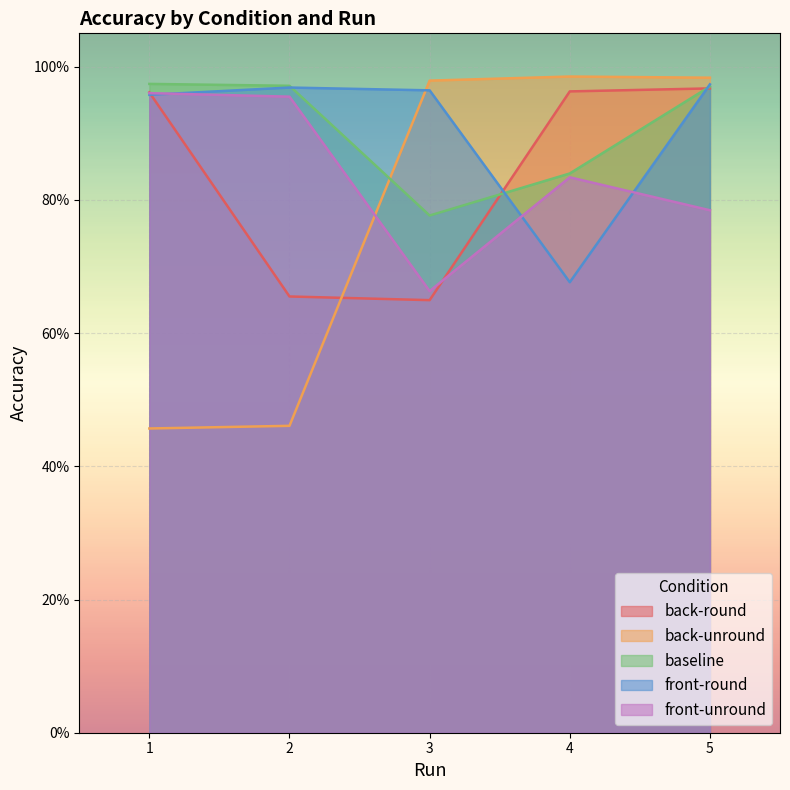

What is the highest value of the baseline series?

1.0